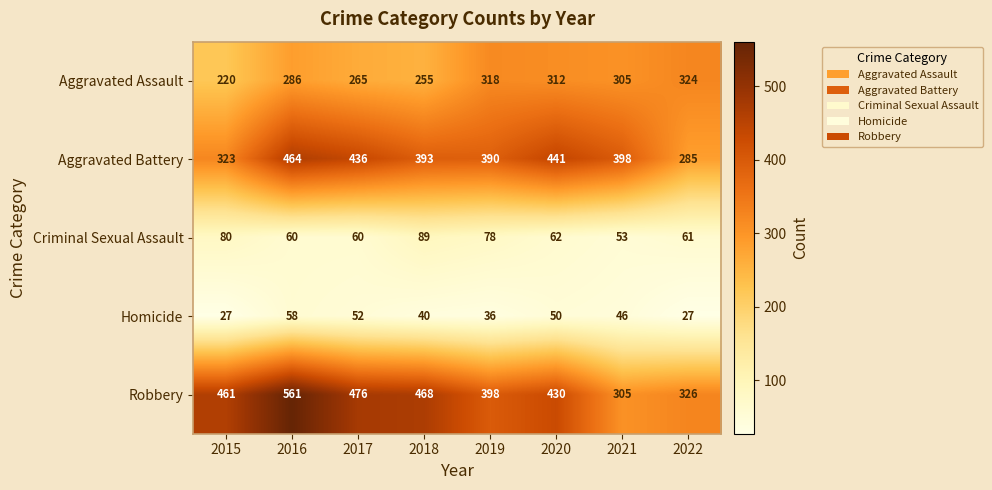

Which series has the widest spread of values?

Robbery